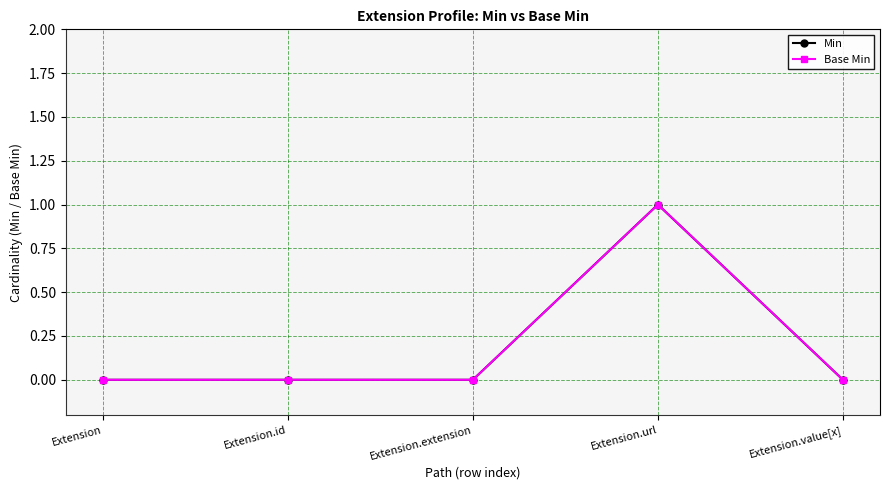

Reading left to right, transcribe all the data shown in this chart.

Min: 0	0	0	1	0
Base Min: 0	0	0	1	0